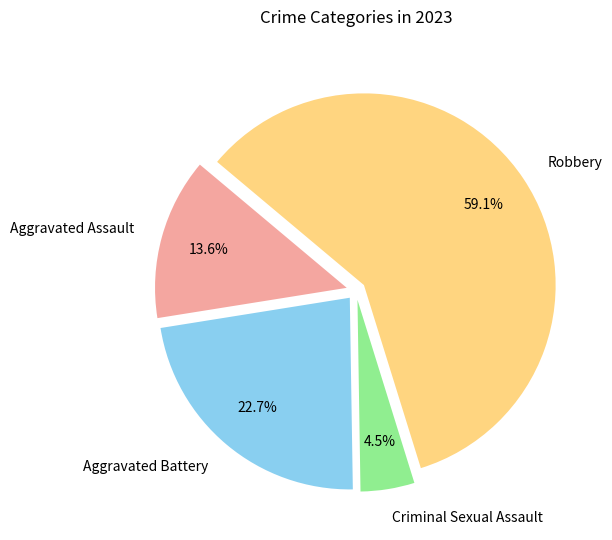

Rank the categories by value from highest to lowest.

Robbery, Aggravated Battery, Aggravated Assault, Criminal Sexual Assault